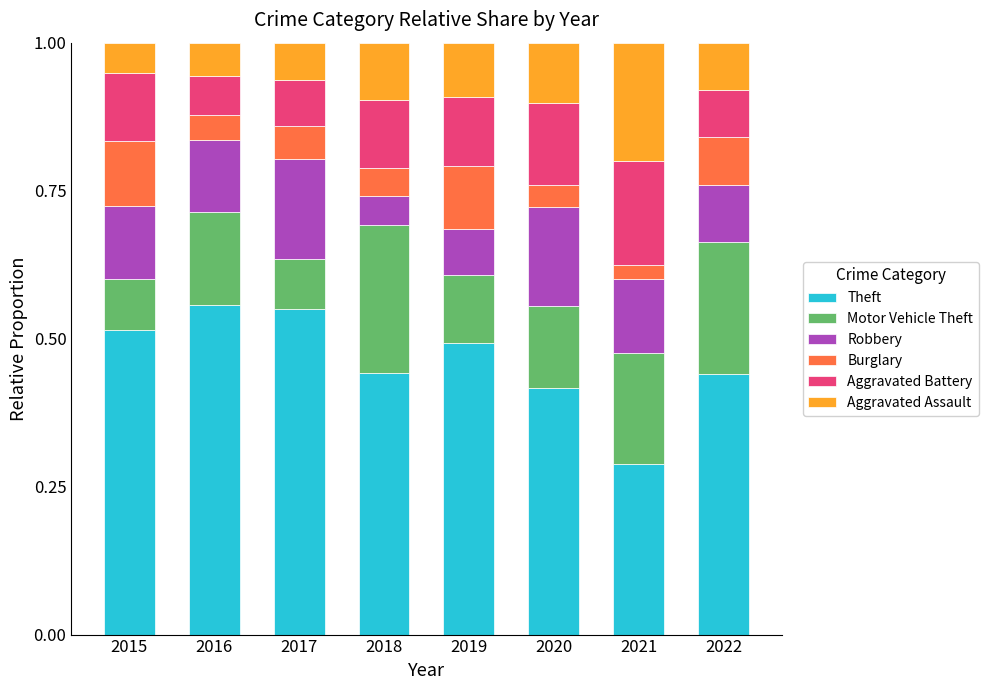

What is the sum of the Theft values at 2017 and 2015?

1.1